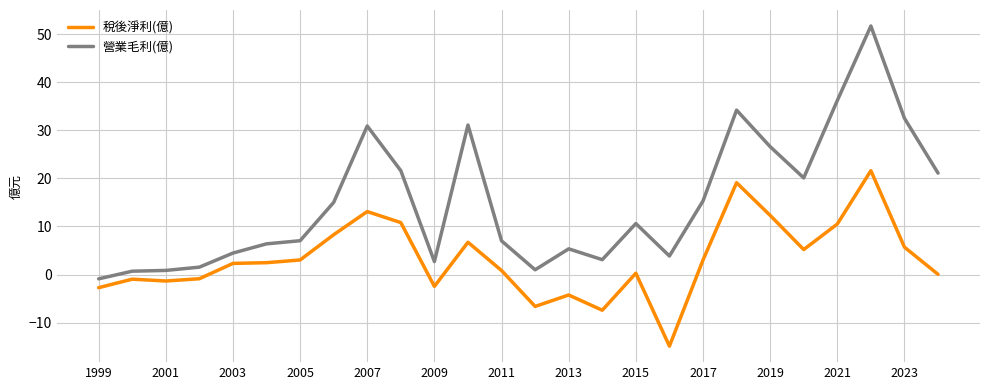

At how many categories does at least one series exceed 2?

21